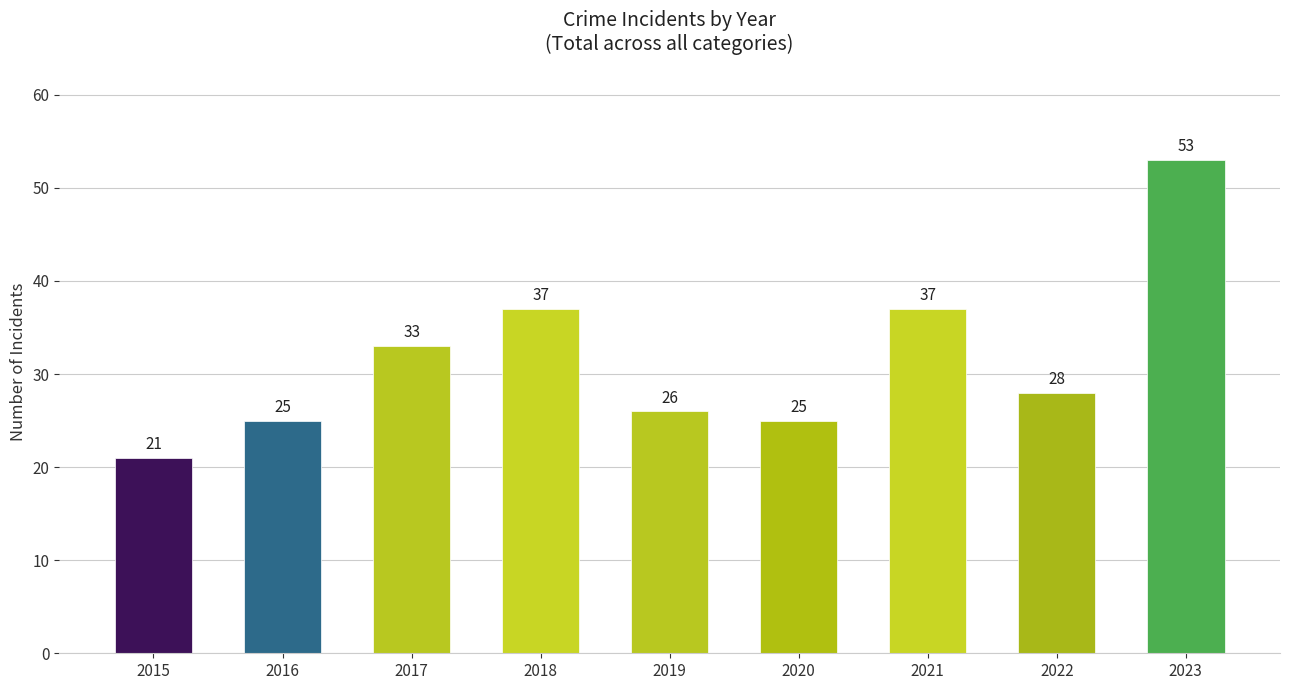

Does the chart contain stacked bars?

No